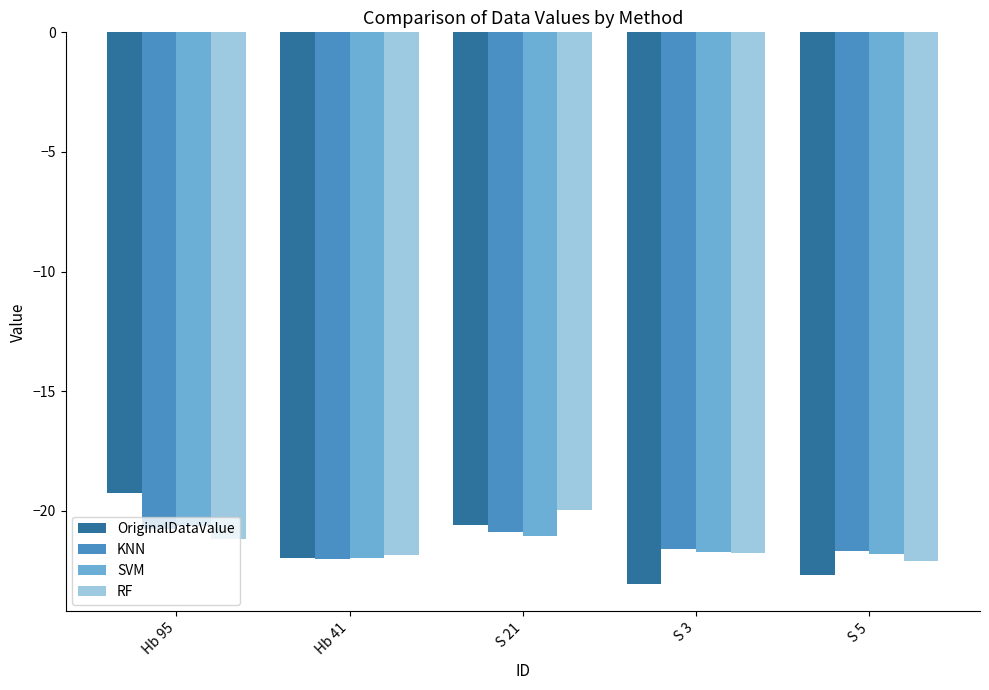

Where does the RF series first go above -21?

S 21